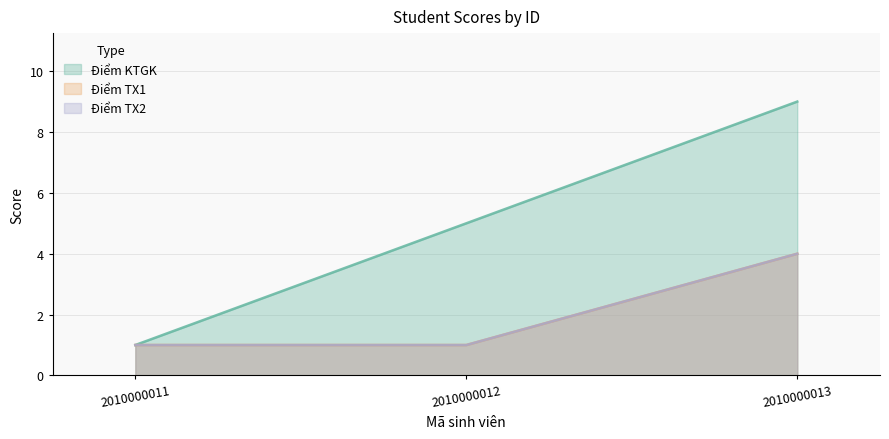

What are all the series names shown in the legend?

Điểm KTGK, Điểm TX1, Điểm TX2